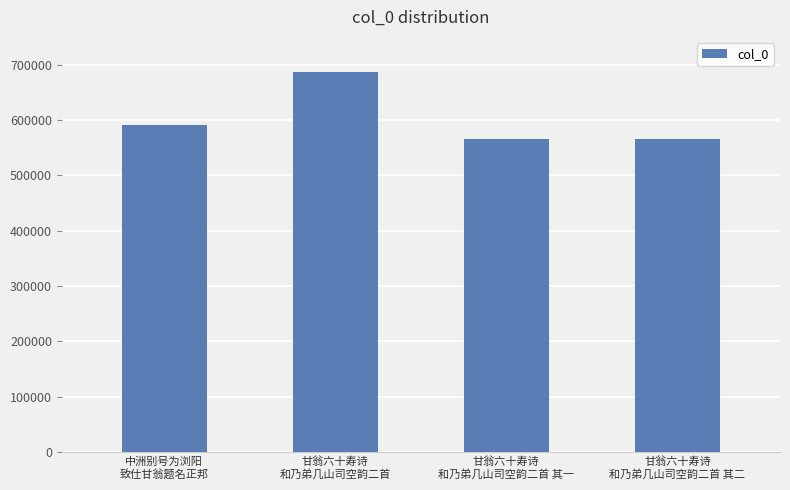

What is the maximum value shown in the chart?

687433